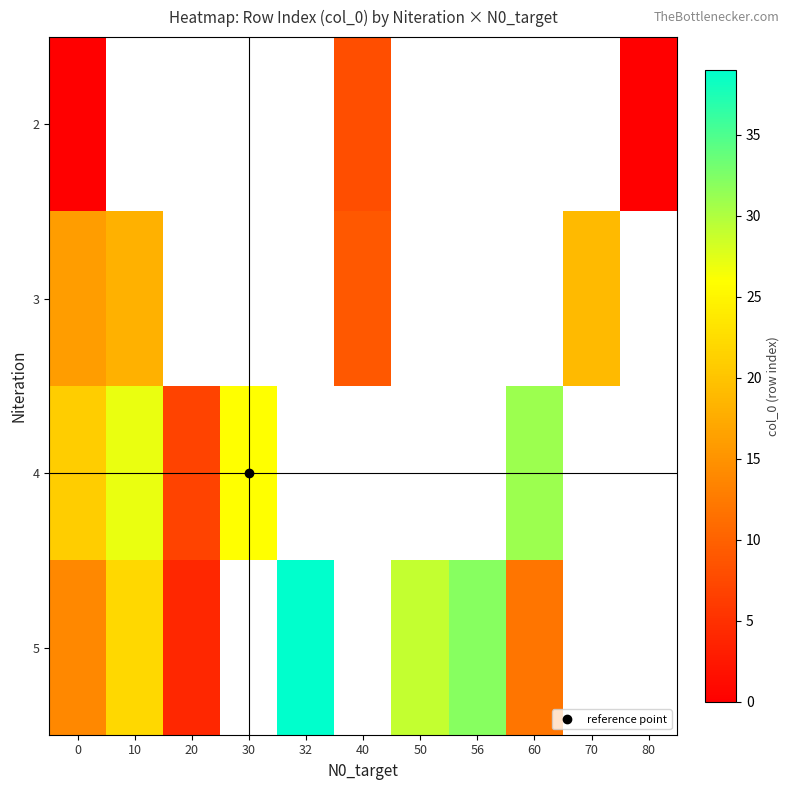

Which category has the highest value in the 4 series?

60